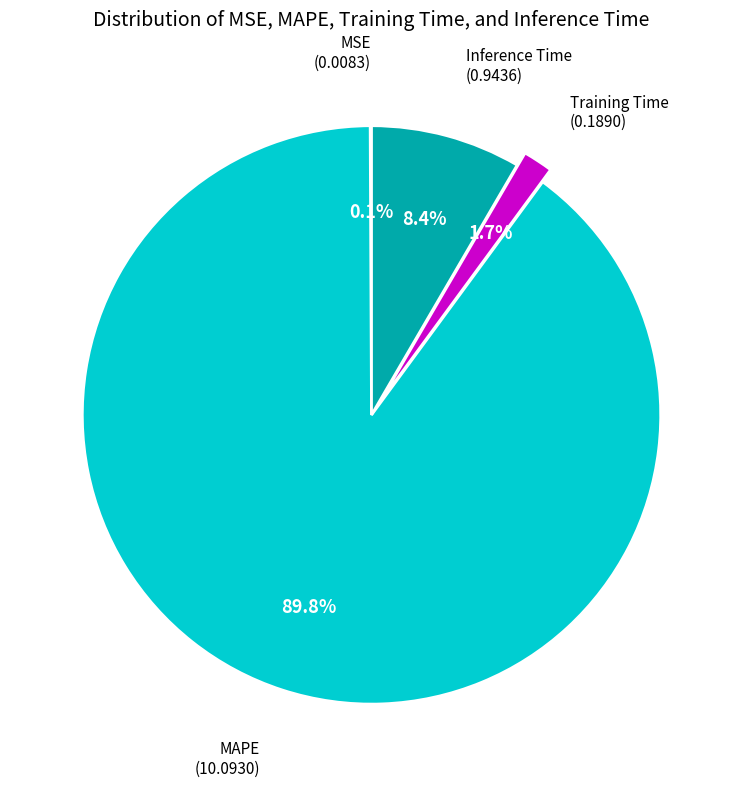

Is there a majority slice in this chart?

Yes